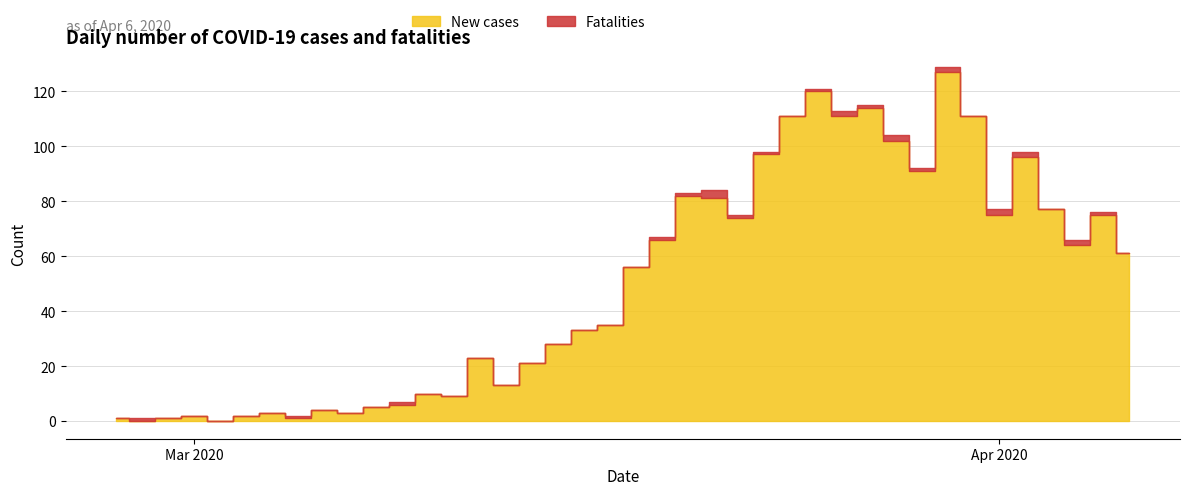

What is the difference between the Fatalities values at 9 and 29?

1